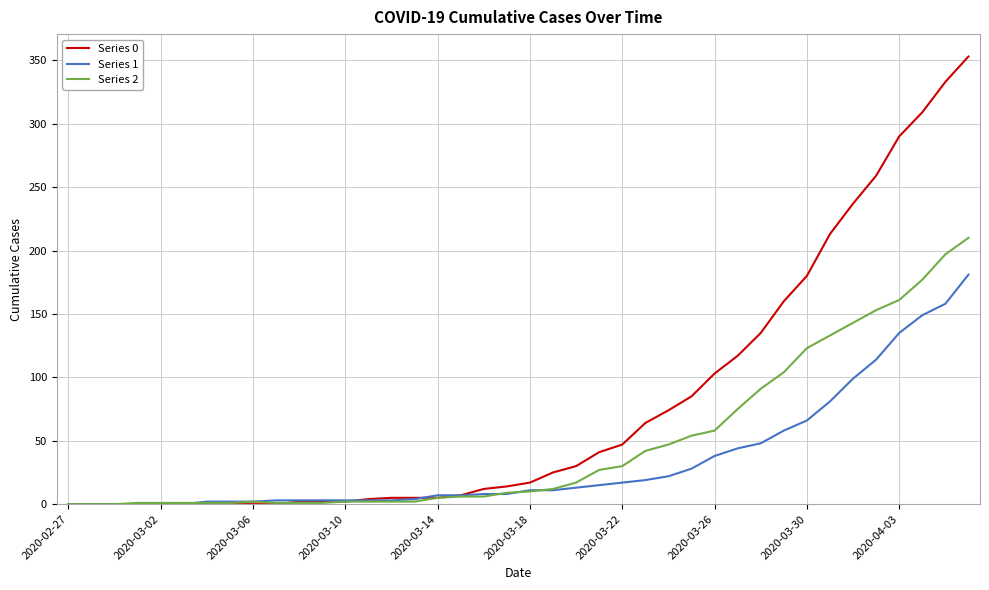

What is the sum of all Series 0 values?

3130